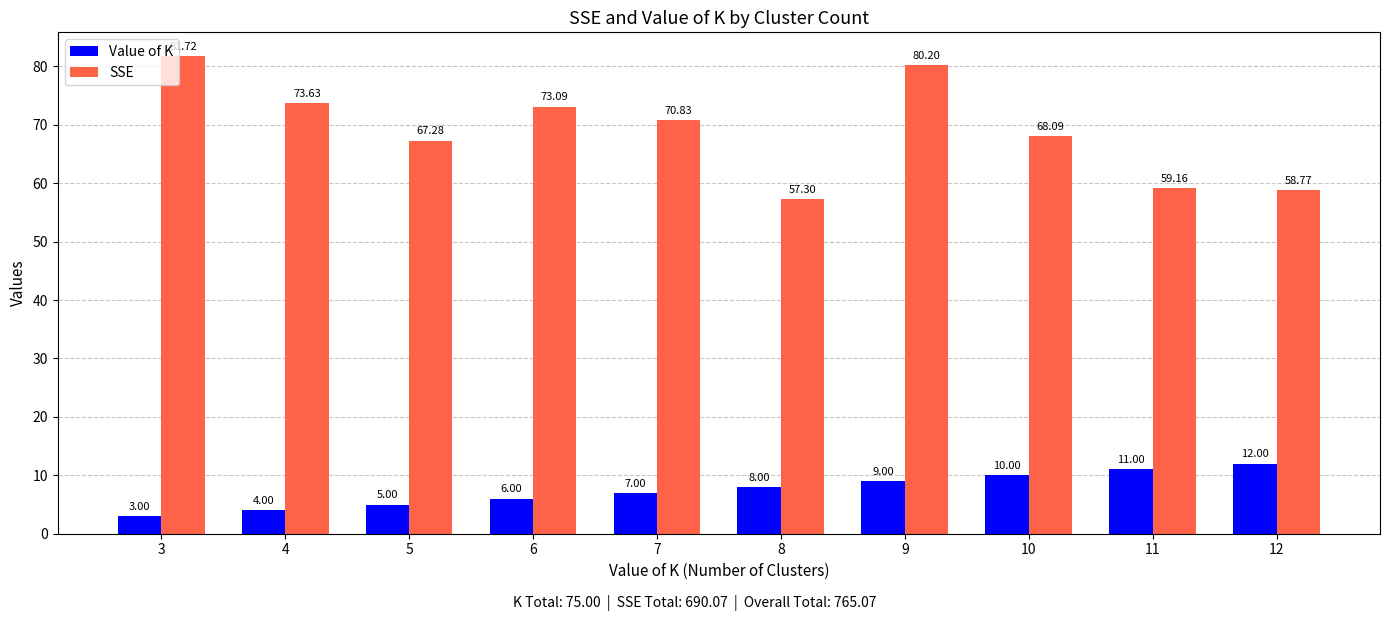

Rank the categories by Value of K value from highest to lowest.

12, 11, 10, 9, 8, 7, 6, 5, 4, 3